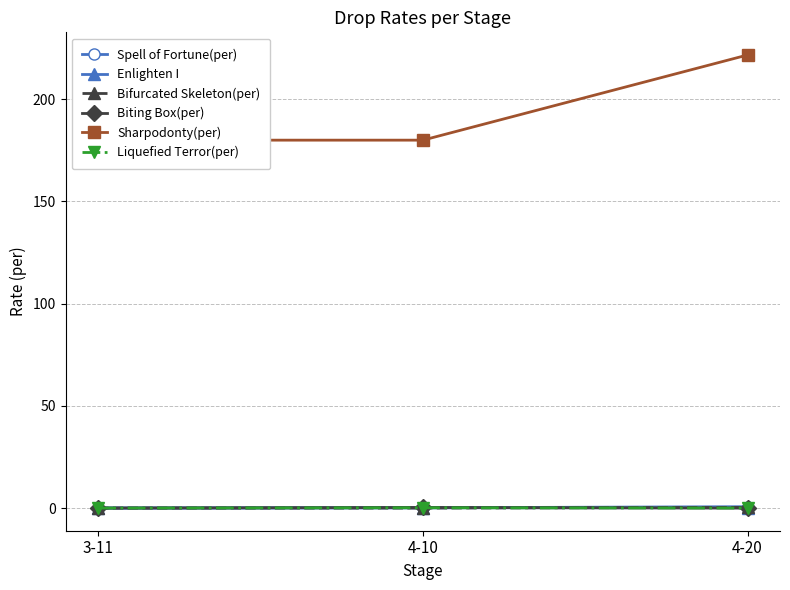

Reading right to left, list all the values displayed in this chart.

Spell of Fortune(per): 4-20=0.7	4-10=0.1	3-11=0.0
Enlighten I: 4-20=0.2	4-10=0.1	3-11=0.0
Bifurcated Skeleton(per): 4-20=0.3	4-10=0.0	3-11=0.0
Biting Box(per): 4-20=0.0	4-10=0.3	3-11=0.0
Sharpodonty(per): 4-20=221.7	4-10=180.0	3-11=180.0
Liquefied Terror(per): 4-20=0.0	4-10=0.1	3-11=0.0